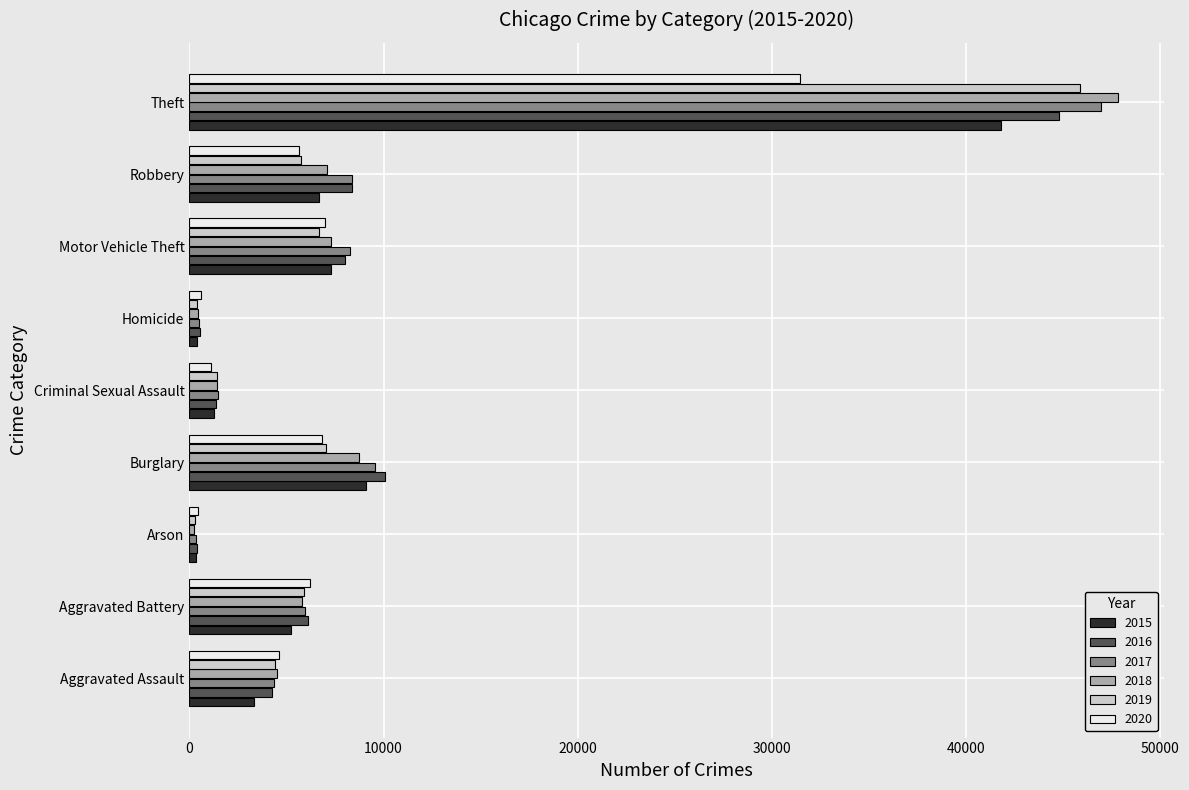

Where is 2018 nearest to the value 24034?

Burglary